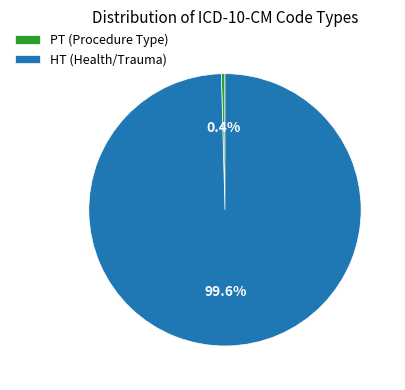

Which category has the smallest portion of the pie?

PT (Procedure Type)